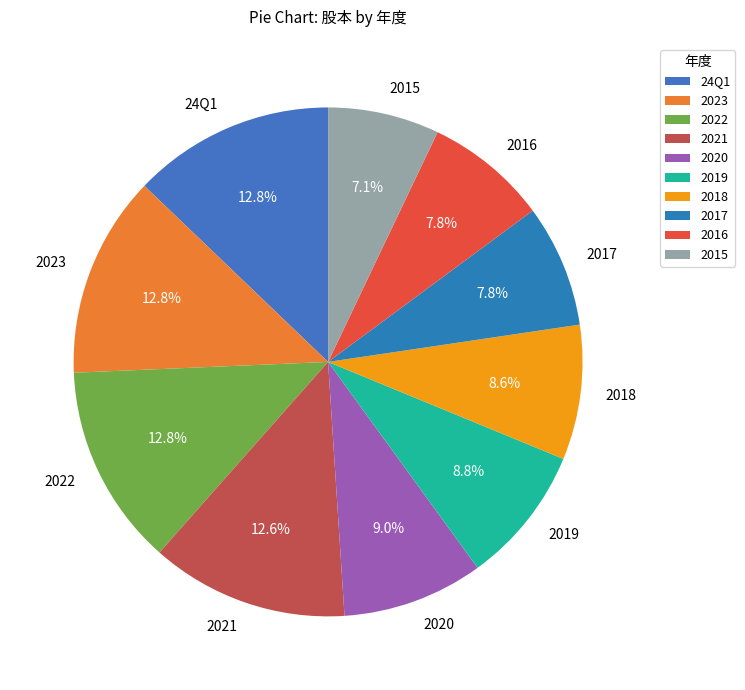

Is it true that 2015 is 7% of the pie?

True